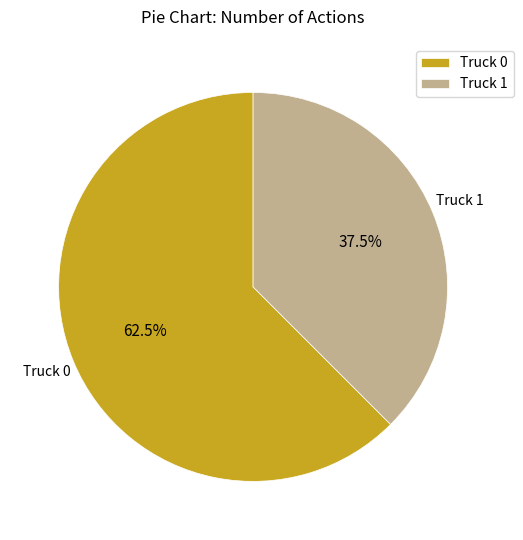

Is it true that Truck 0 is 76% of the pie?

False